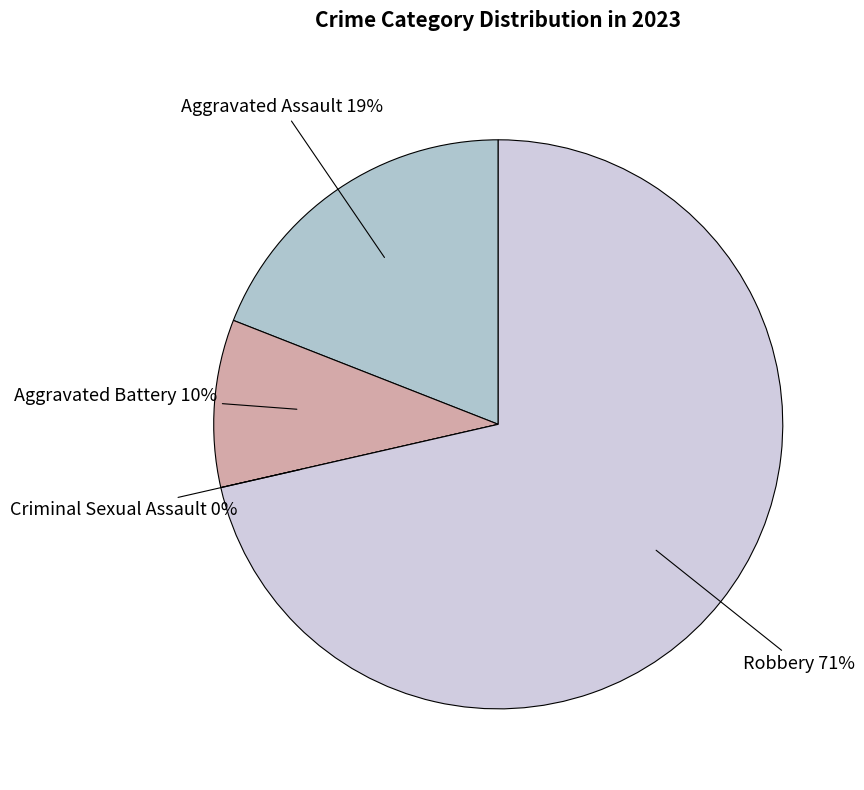

What is the smallest slice in the pie chart?

Criminal Sexual Assault